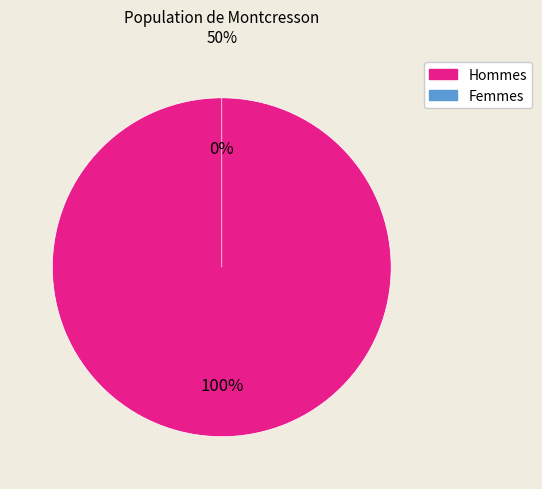

To the nearest percent, what is the difference between the largest and smallest slice percentages?

100%